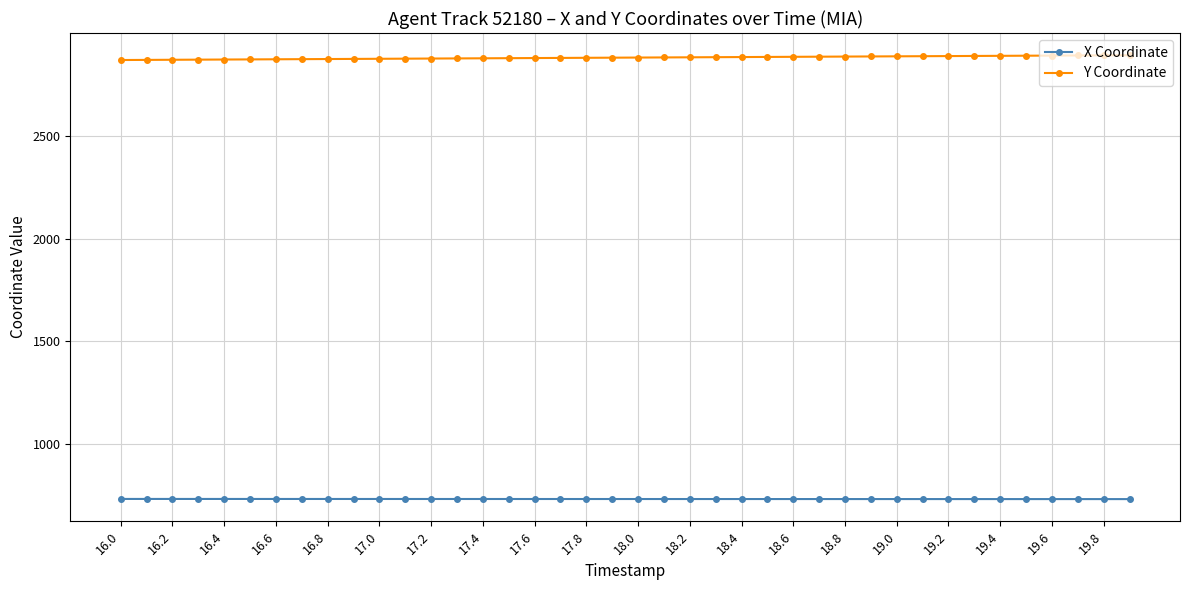

What is the value of the X Coordinate point at the 5th from the left?

733.7